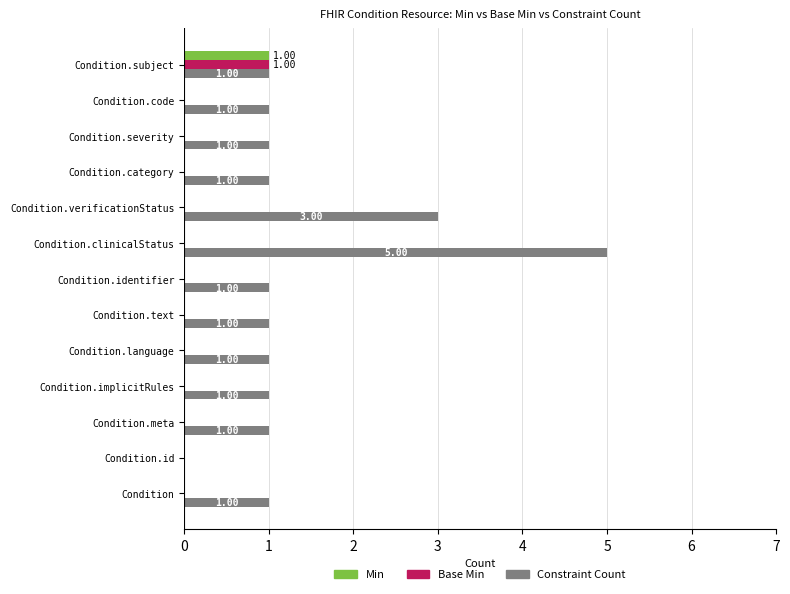

Which series has the largest total across all categories?

Constraint Count